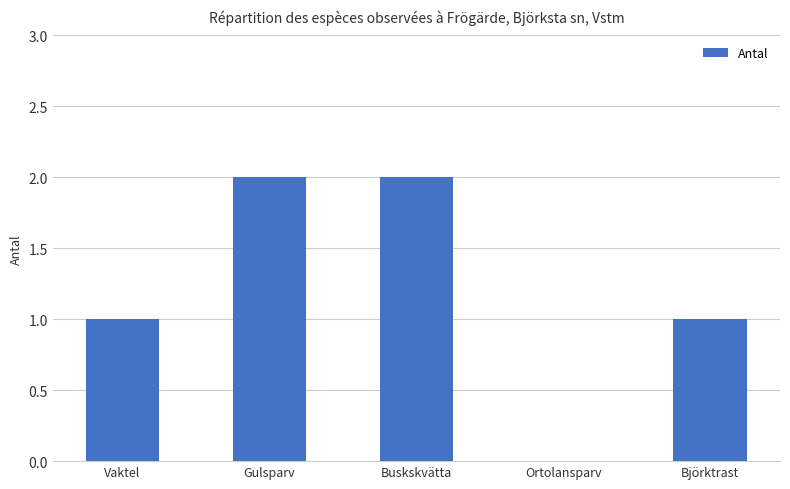

What is the sum of all values?

6